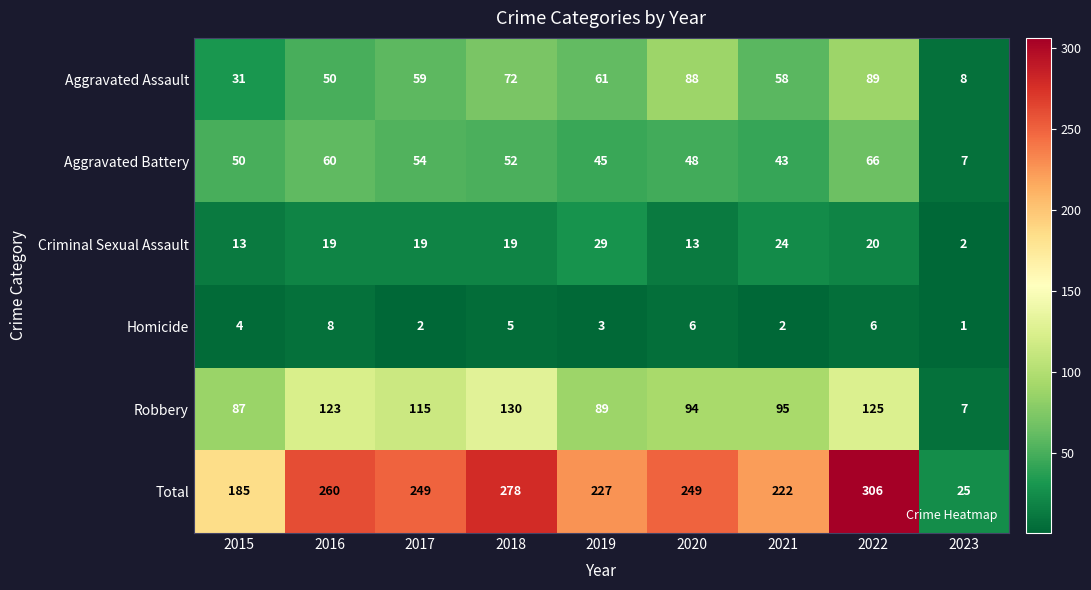

What is the difference between the Robbery values at 2023 and 2022?

118